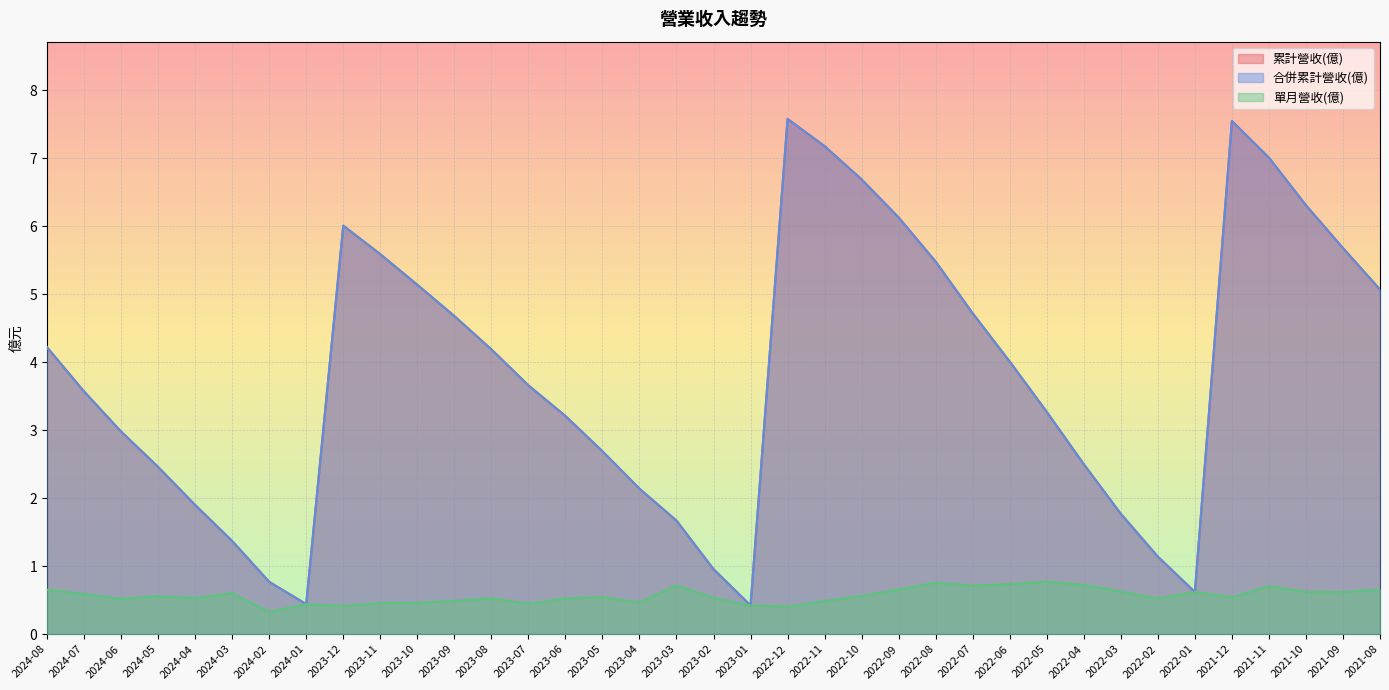

Read the 合併累計營收(億) value at 2023-07.

3.7